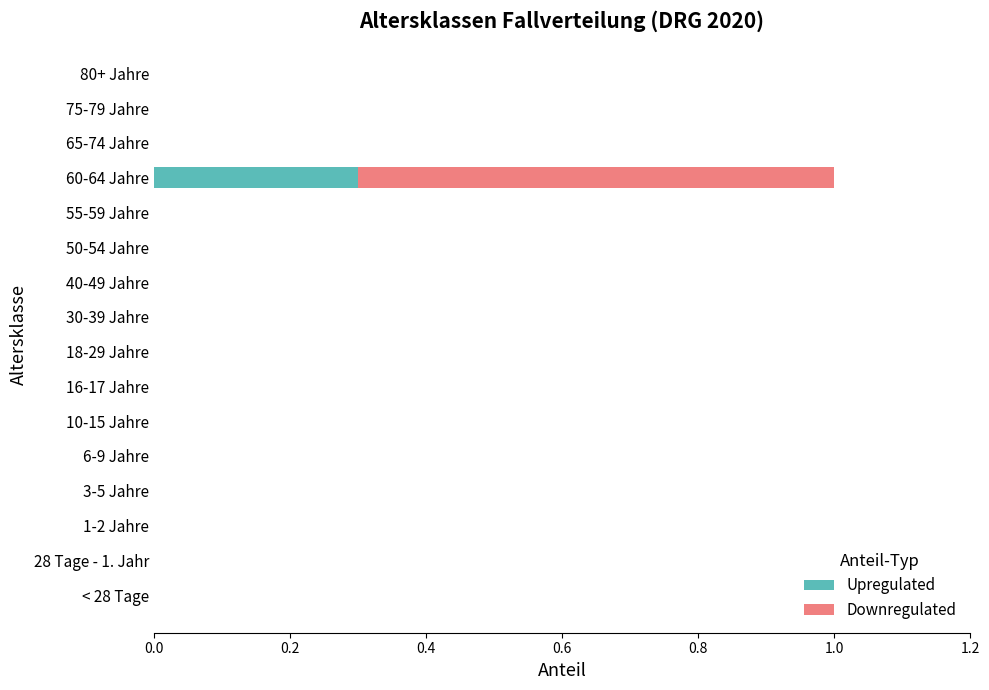

At which category is the sum across all series the highest?

60-64 Jahre